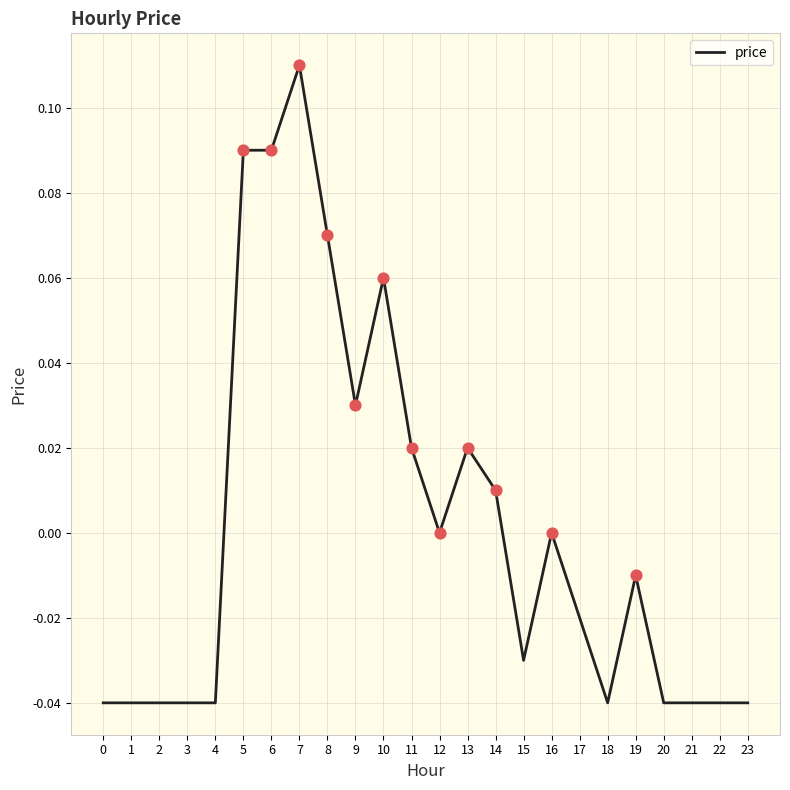

Between 19 and 18, which is larger?

19